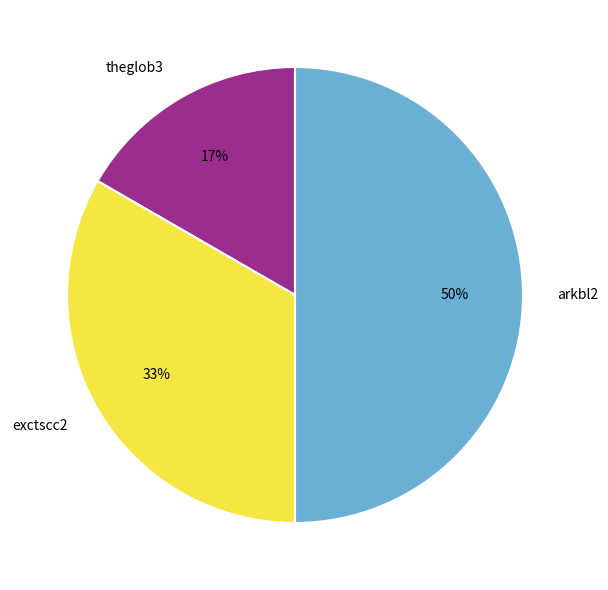

To the nearest percent, what is the average slice percentage?

33%